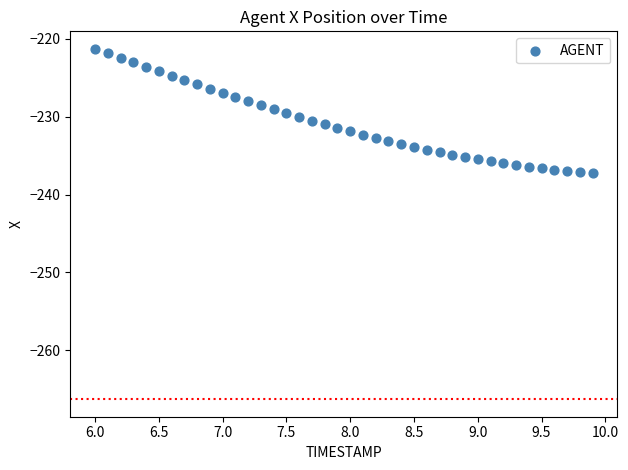

What is the range of X values (max minus min)?

3.9